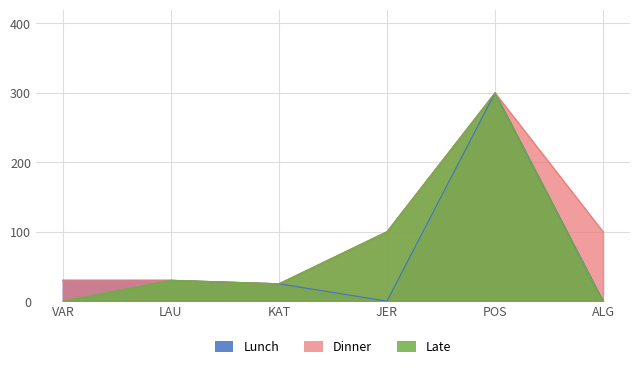

What is the difference between the maximum and minimum values in the Dinner series?

275